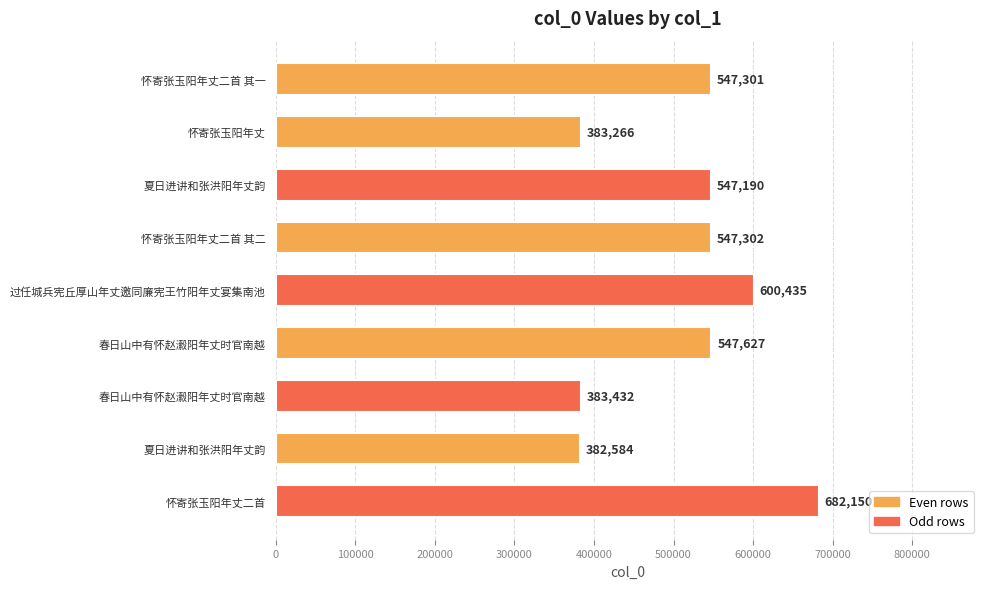

Does the chart contain any negative values?

No